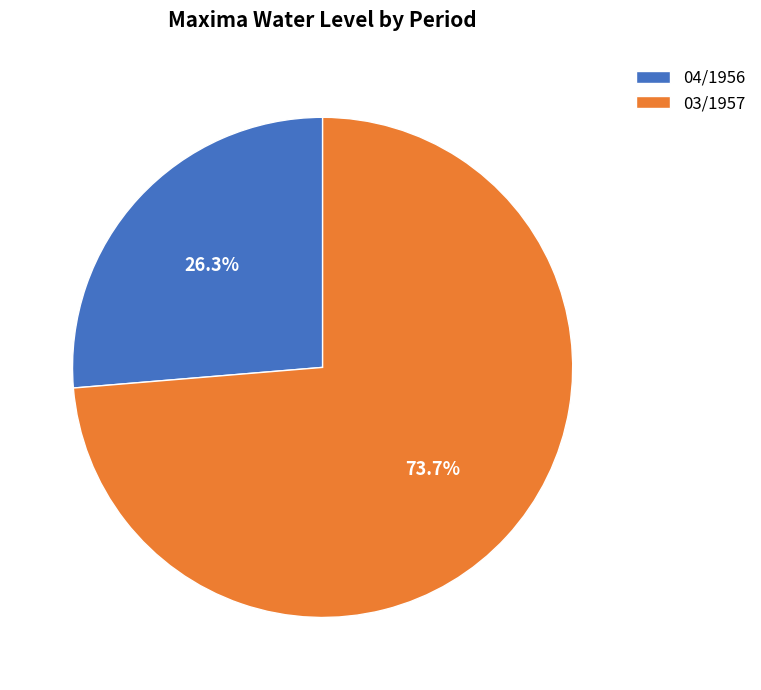

Which category accounts for the majority?

03/1957